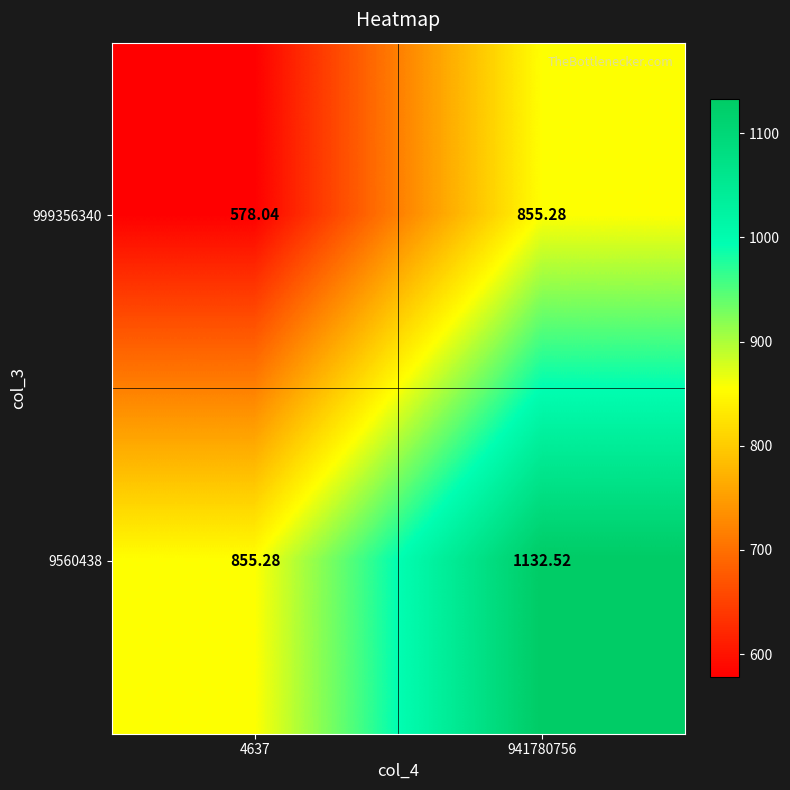

What is the maximum value shown in the chart?

1132.5